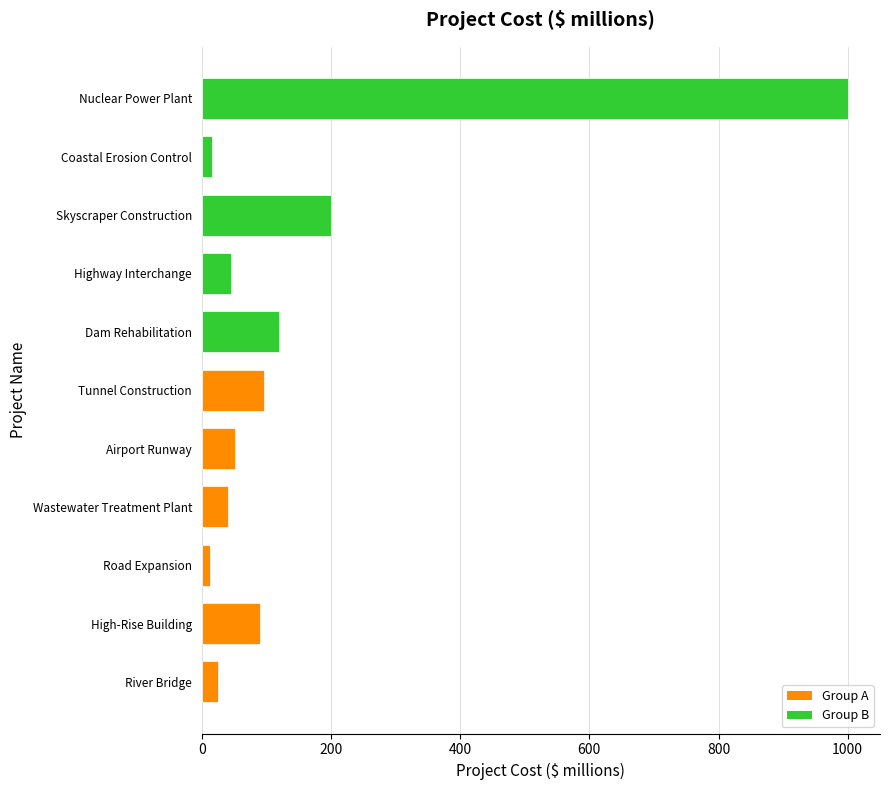

Where is the data nearest to the value 506?

Skyscraper Construction